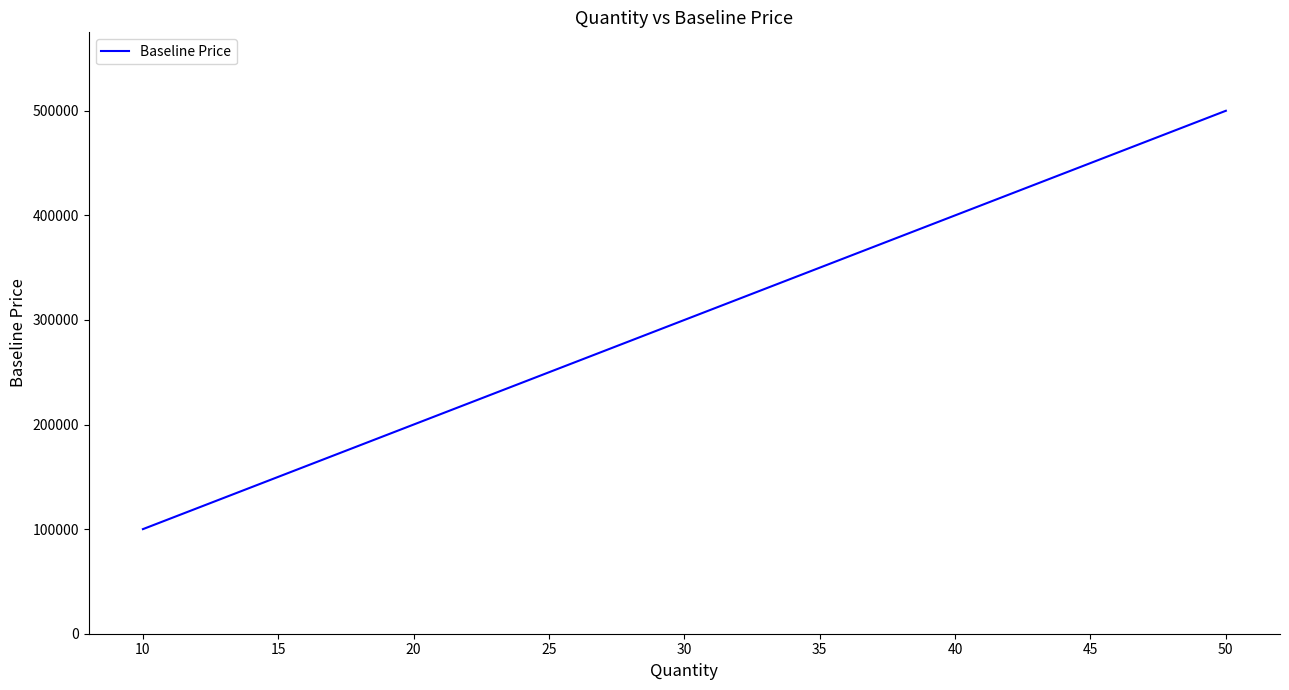

The chart shows a value of 336731 at 10. True or false?

False